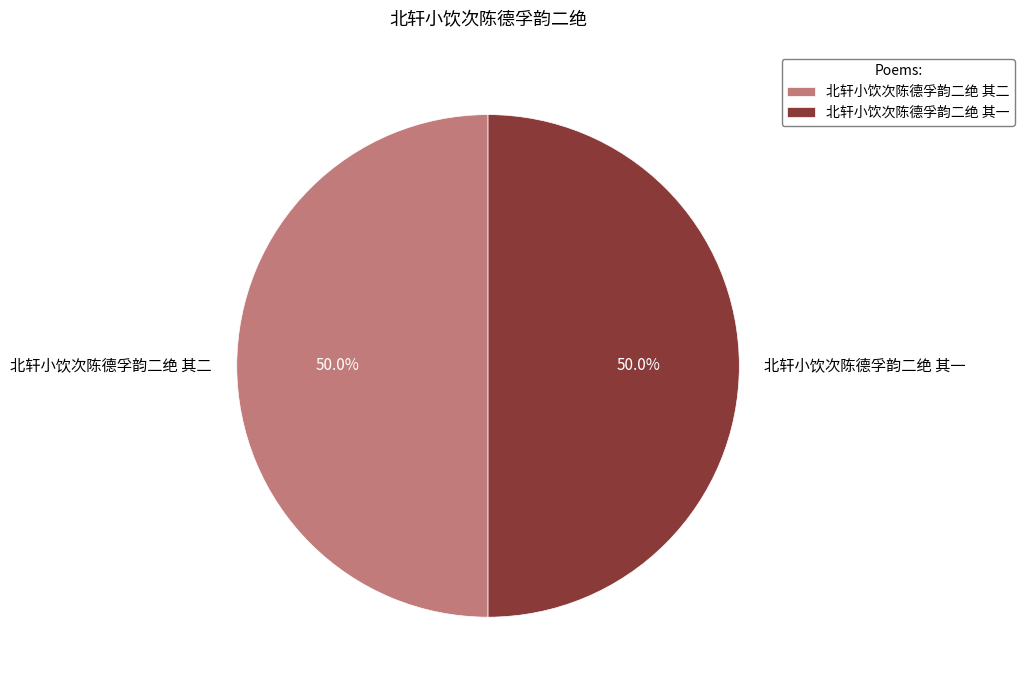

Approximately how many times larger is the value at 北轩小饮次陈德孚韵二绝 其二 compared to 北轩小饮次陈德孚韵二绝 其一?

1.0